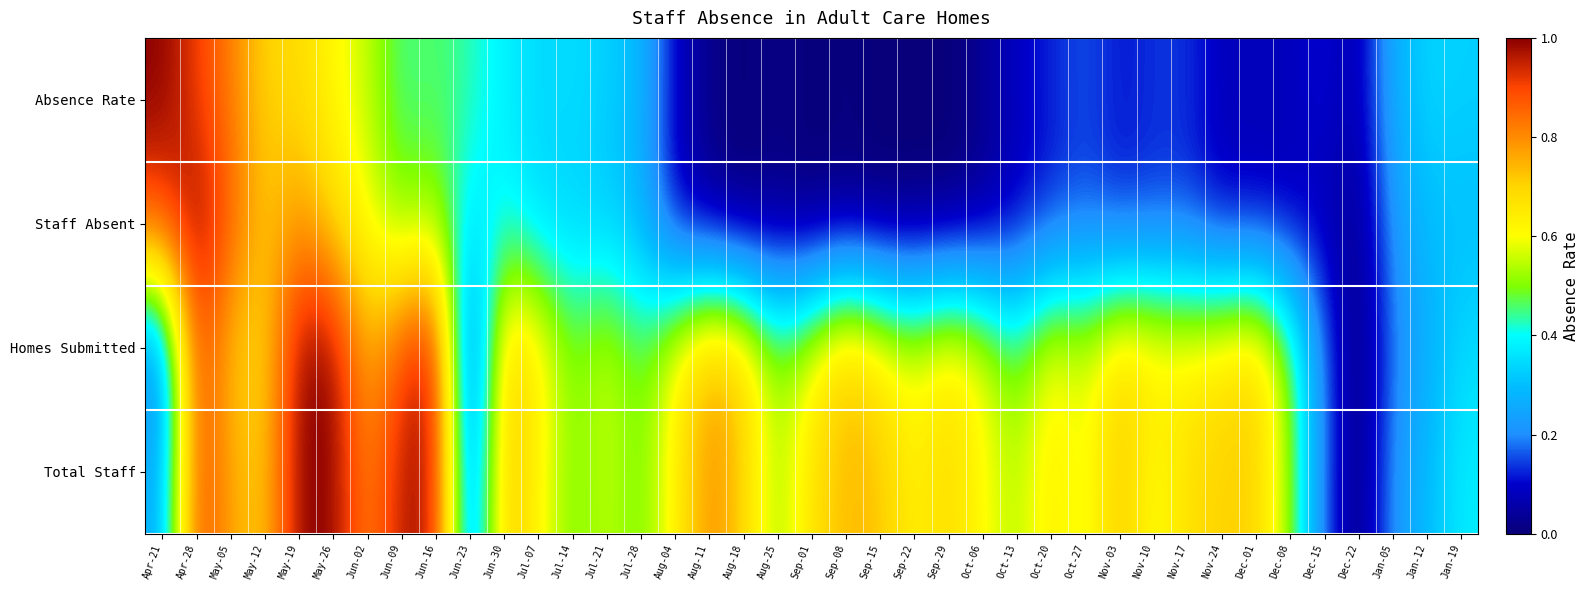

Which has a higher value, Aug-25 or Jun-23?

Jun-23